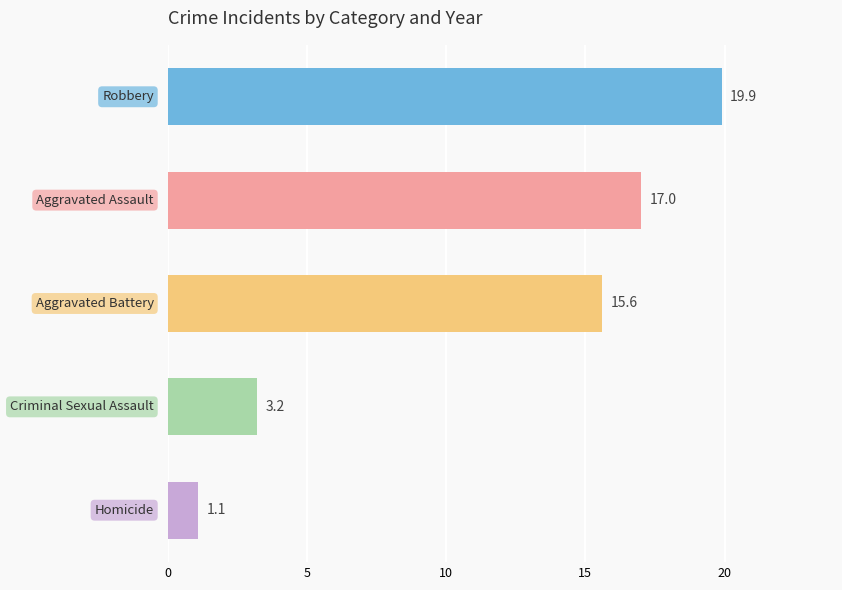

Which series has the largest range (max minus min)?

Robbery